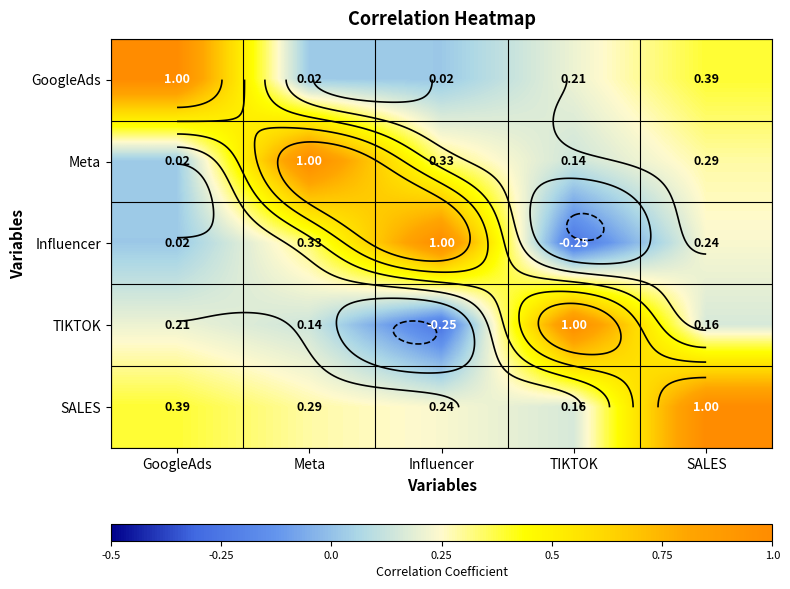

Count the number of data series in this chart.

5